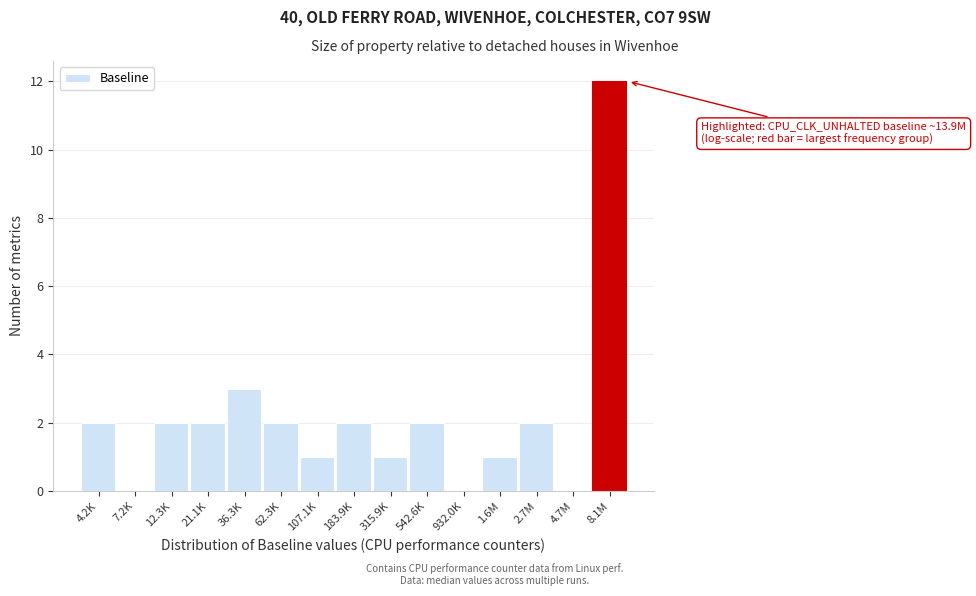

Reading right to left, extract all data points from this chart.

8.1M=12	4.7M=0	2.7M=2	1.6M=1	932.0K=0	542.6K=2	315.9K=1	183.9K=2	107.1K=1	62.3K=2	36.3K=3	21.1K=2	12.3K=2	7.2K=0	4.2K=2